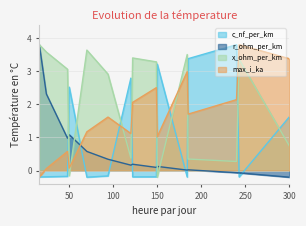

True or false: max_i_ka has a value of 0.0 at 24.

False